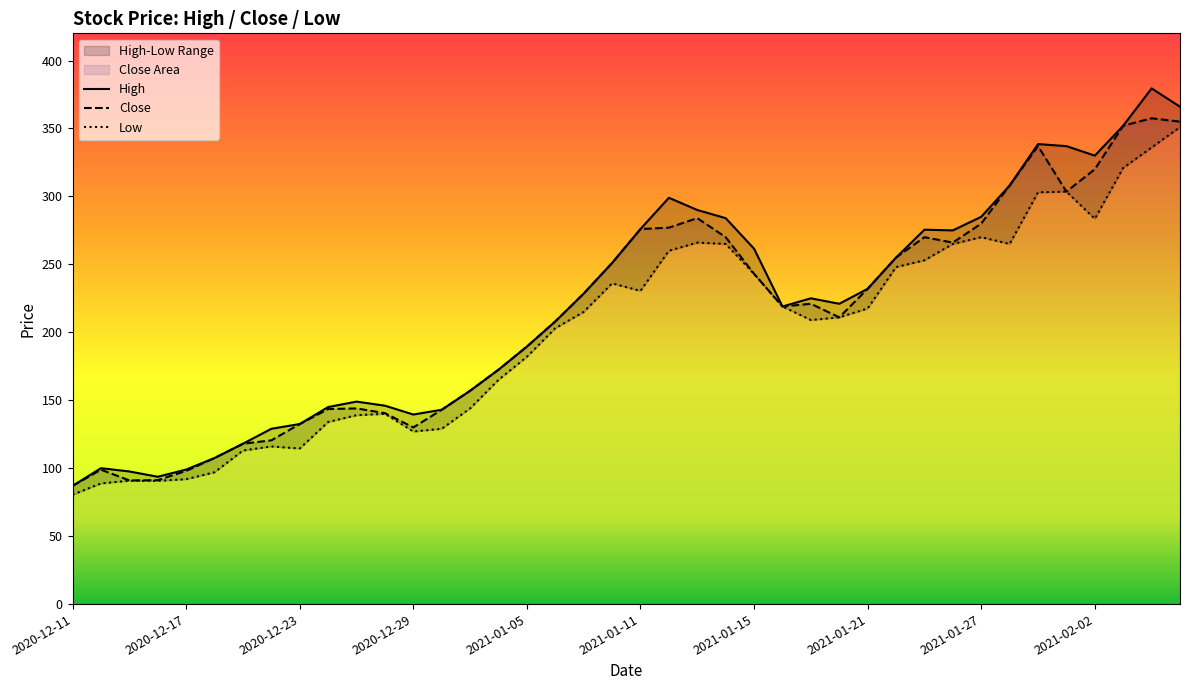

True or false: Close has a value of 161.0 at 2020-12-17.

False